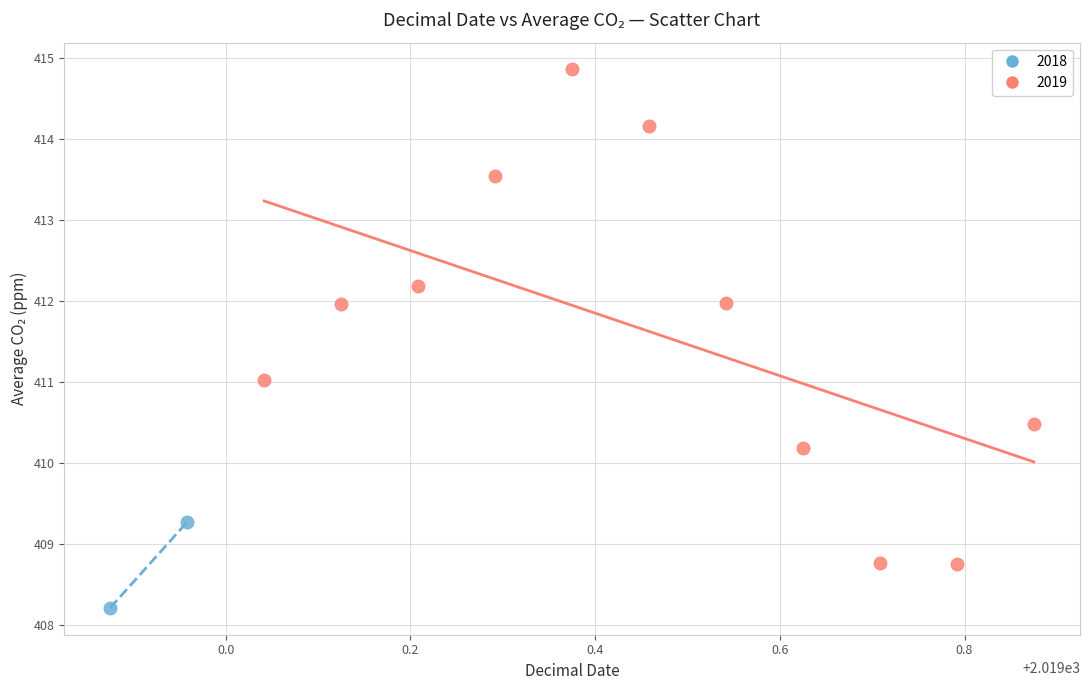

What are all the series names shown in the legend?

2018, 2019